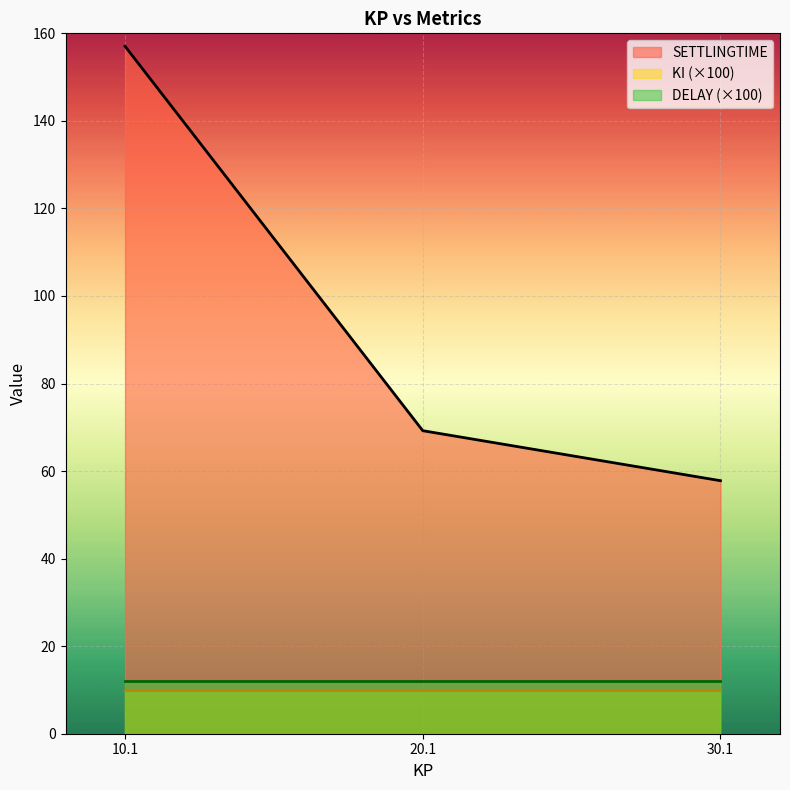

What is the sum of the SETTLINGTIME values at 10.1 and 30.1?

214.8